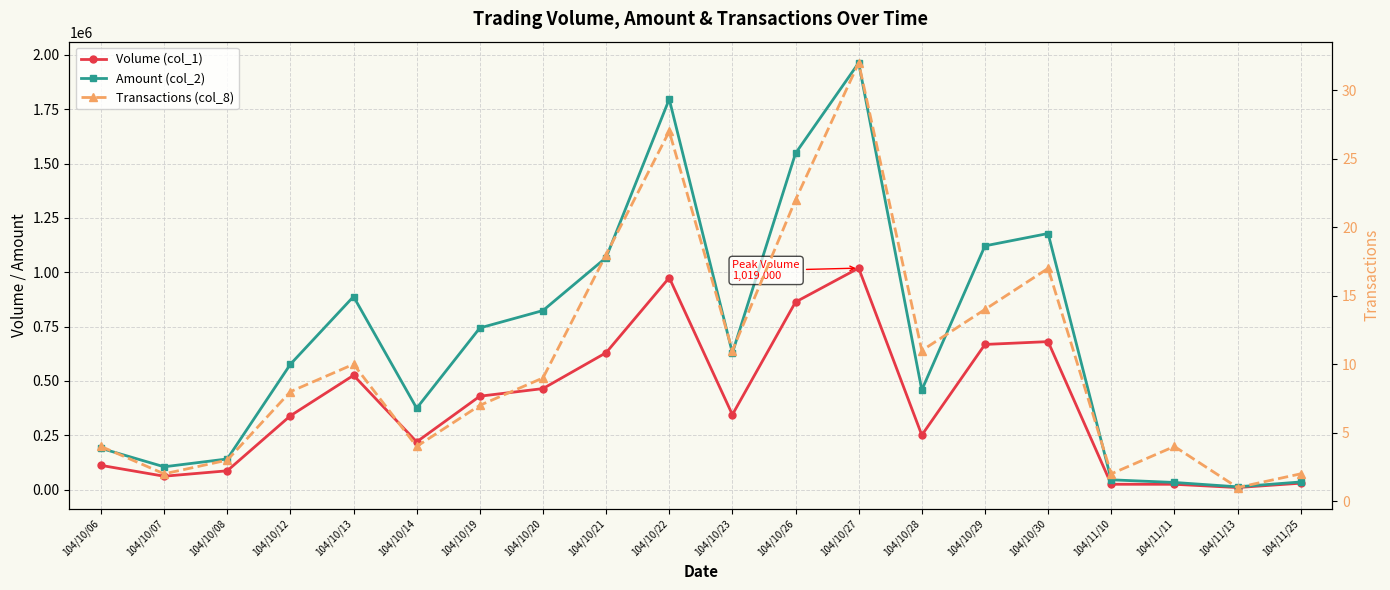

True or false: Transactions (col_8) has more than 1 points higher than both neighbors.

True